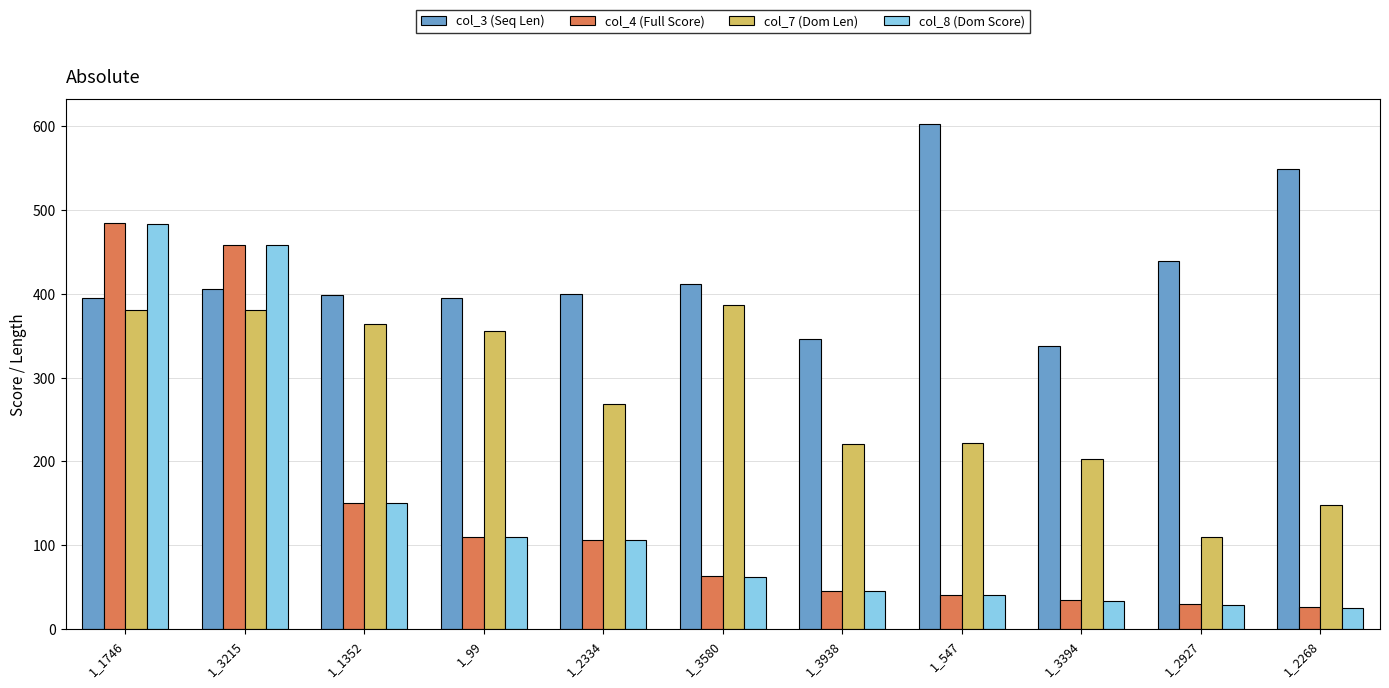

At how many categories does at least one series exceed 470?

3